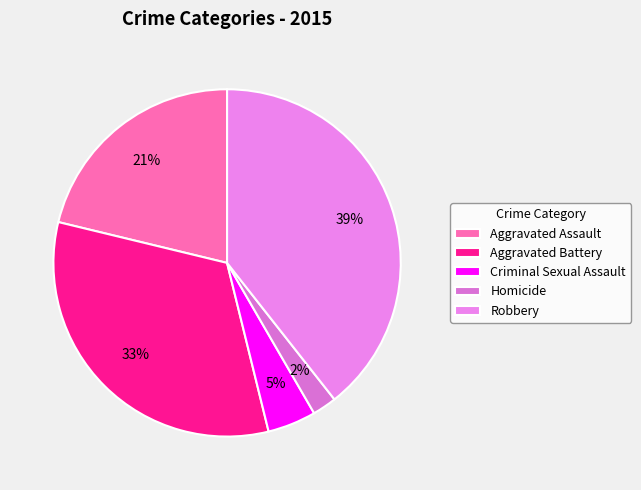

What is the change in value from Aggravated Assault to Criminal Sexual Assault?

-126